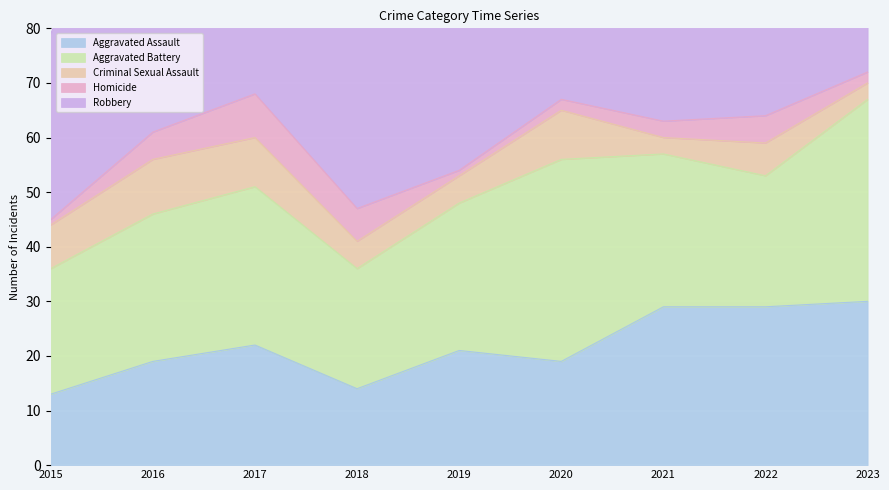

Which category has the highest value in the Criminal Sexual Assault series?

2016